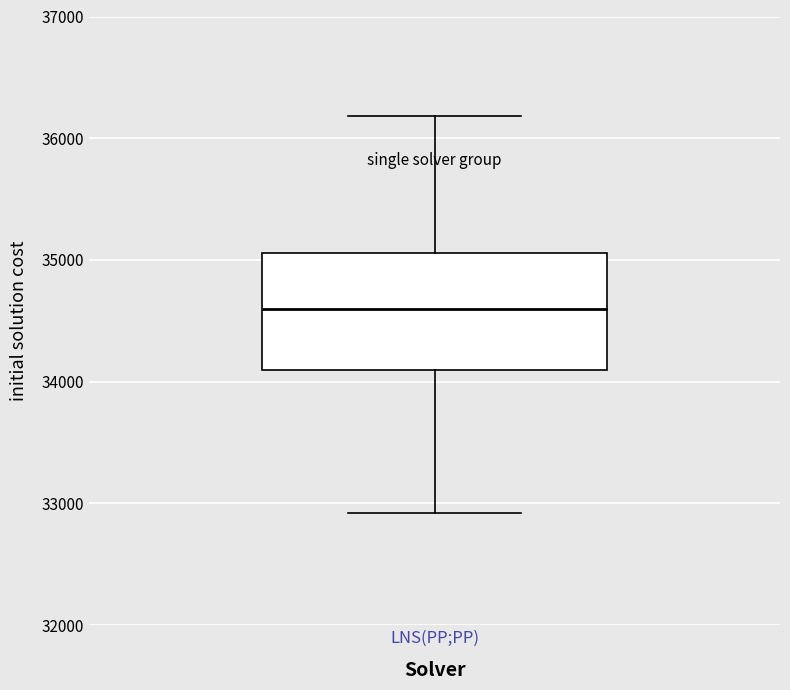

Where does the lower whisker of the box for LNS(PP;PP) end on the y-axis? The values are not printed on the chart, so give them approximately, as read against the axis.

32900